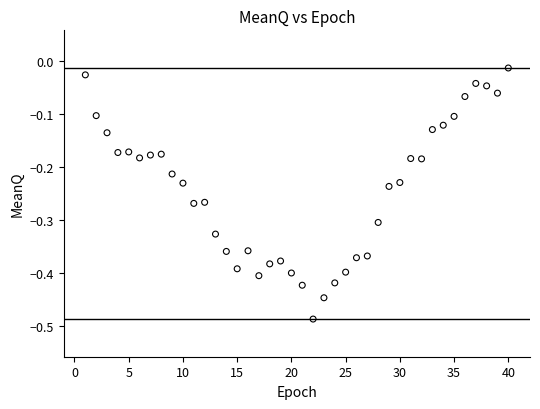

What is the range of Y values (max minus min)?

0.5